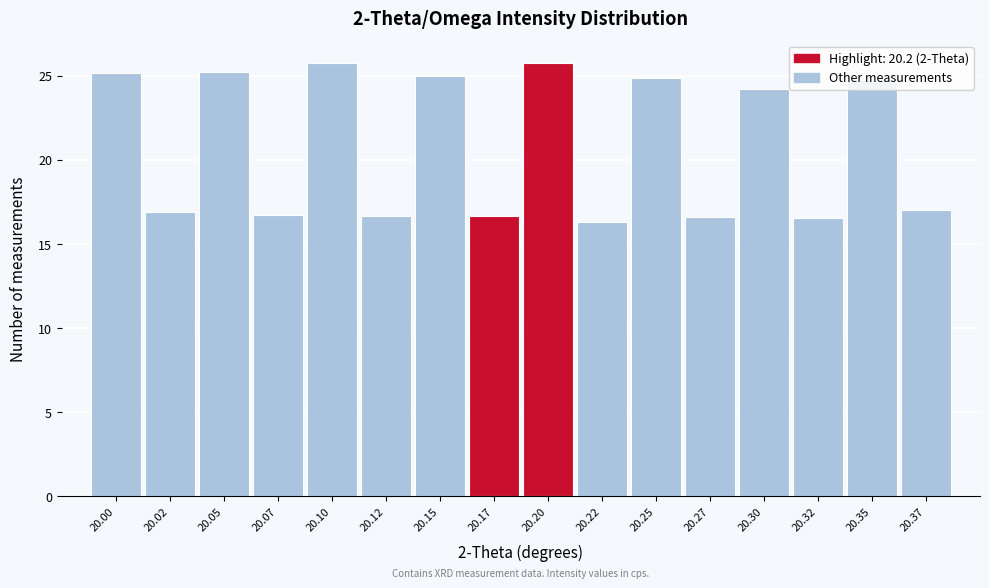

What is the difference between the second highest and second lowest values?

9.2